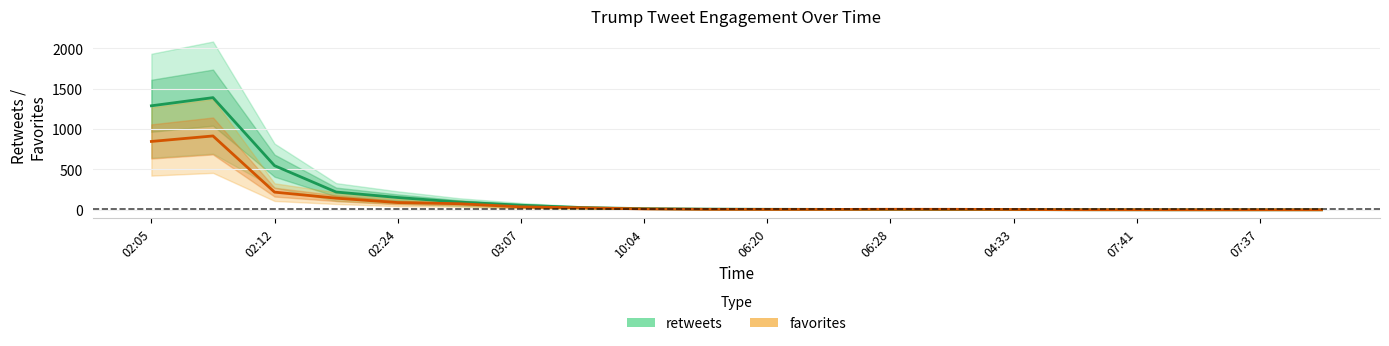

Which series changed the most between 04:33 and 14?

retweets